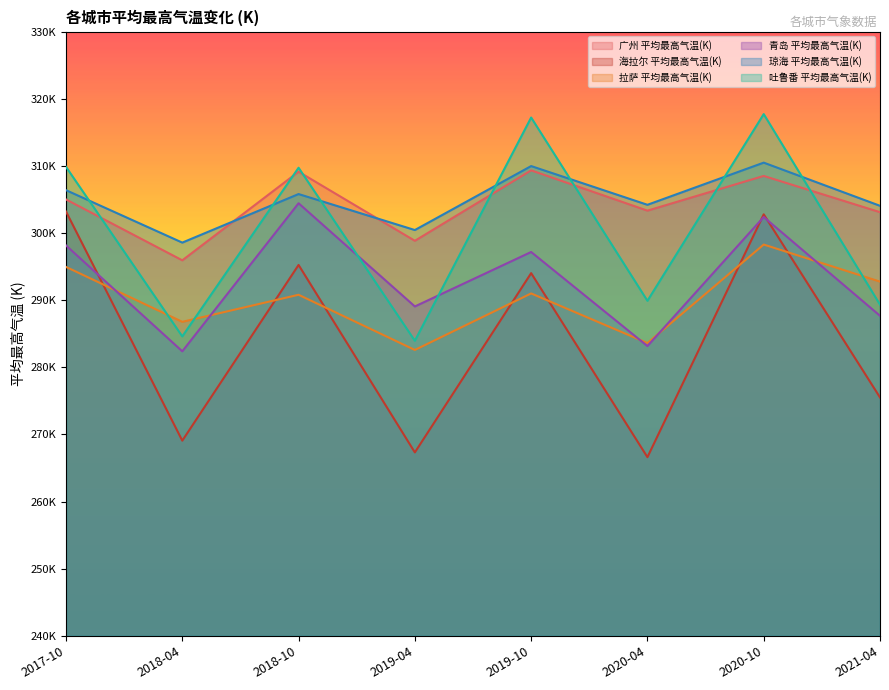

Reading left to right, what are all the values shown in this chart?

广州 平均最高气温(K): 305.0	295.9	309.1	298.8	309.3	303.3	308.5	303.1
海拉尔 平均最高气温(K): 303.2	269.1	295.2	267.3	294.0	266.6	302.8	275.5
拉萨 平均最高气温(K): 294.9	286.8	290.8	282.6	291.0	283.6	298.3	292.8
青岛 平均最高气温(K): 298.1	282.4	304.4	289.1	297.2	283.2	302.4	287.7
琼海 平均最高气温(K): 306.4	298.6	305.8	300.4	310.0	304.2	310.5	304.1
吐鲁番 平均最高气温(K): 309.9	284.6	309.7	283.9	317.2	289.9	317.7	289.3